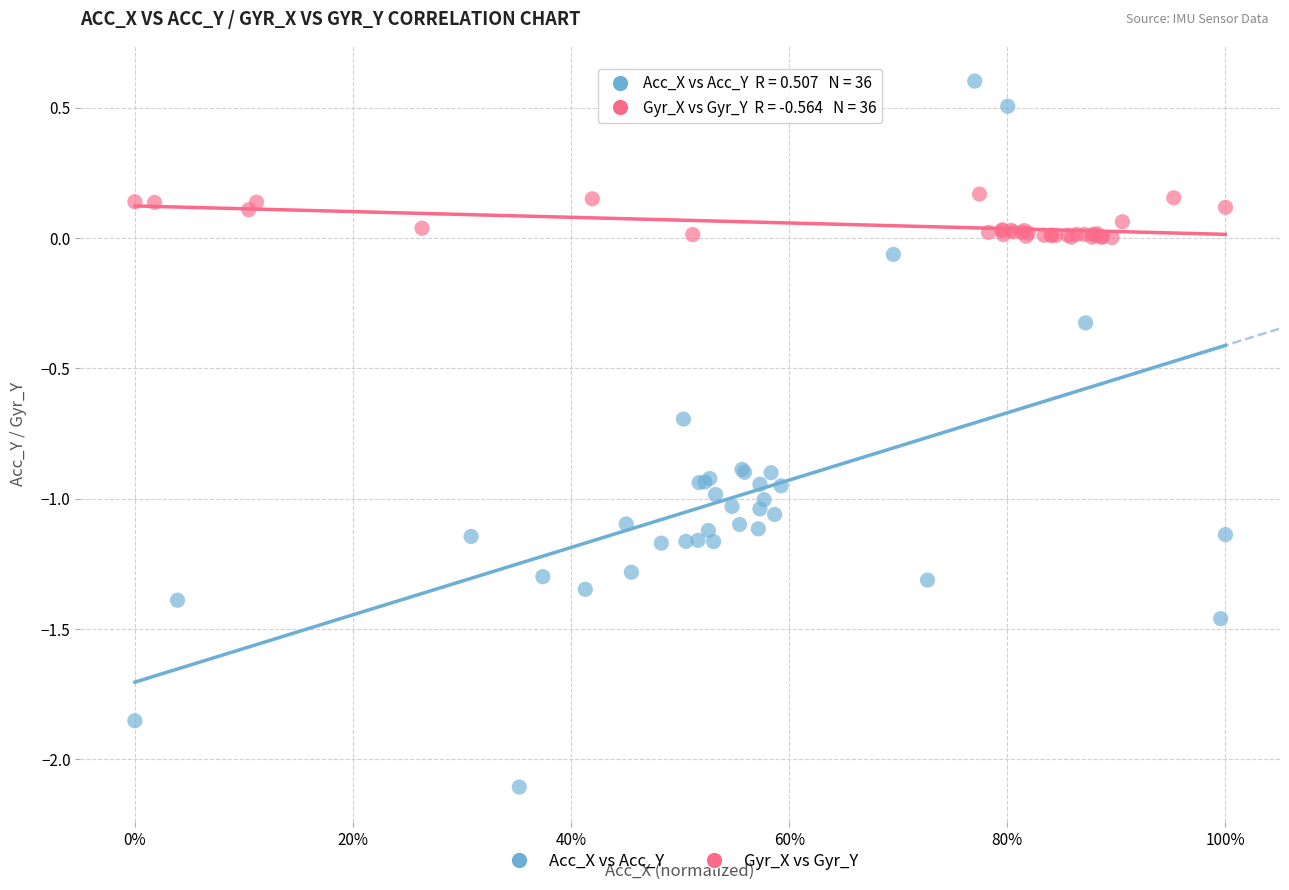

Which series reaches the maximum Y coordinate?

Acc_X vs Acc_Y